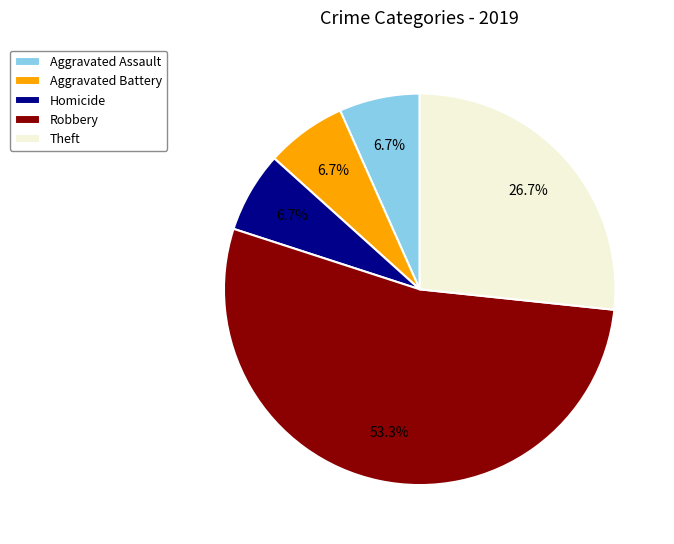

The Robbery slice represents 65% of the pie. True or false?

False